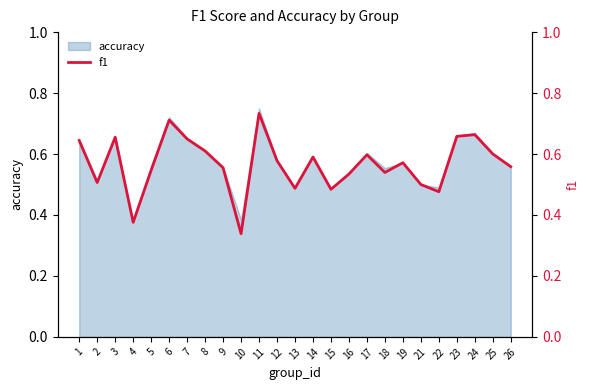

What is the difference between the second highest and minimum values?

0.4